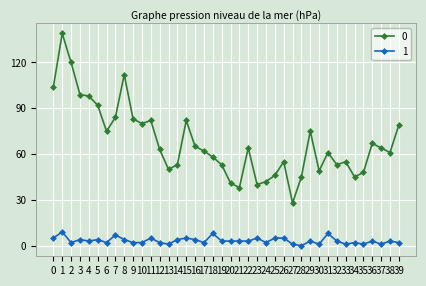

True or false: 1 has a value of 5 at 15.

True